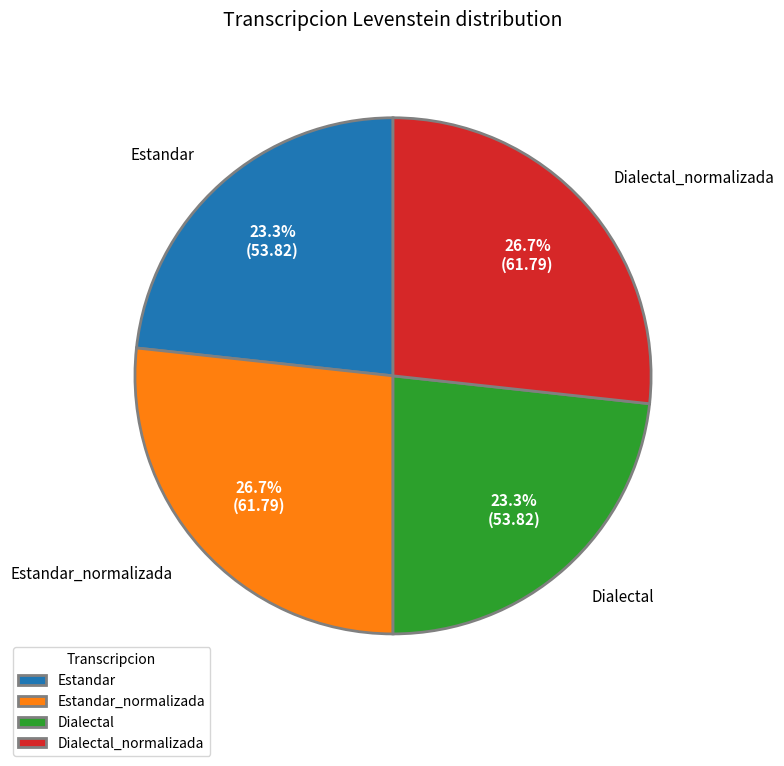

To the nearest percent, what percentage of the pie is Estandar?

23%